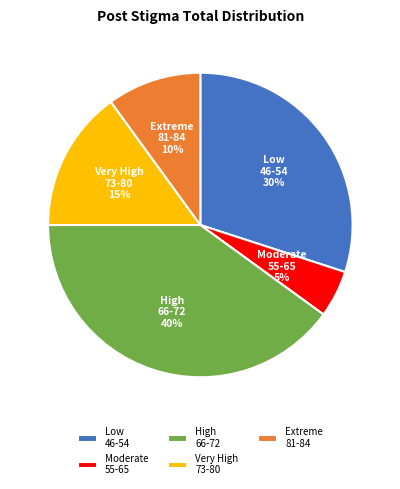

Rank the categories by value from highest to lowest.

High 66-72, Low 46-54, Very High 73-80, Extreme 81-84, Moderate 55-65